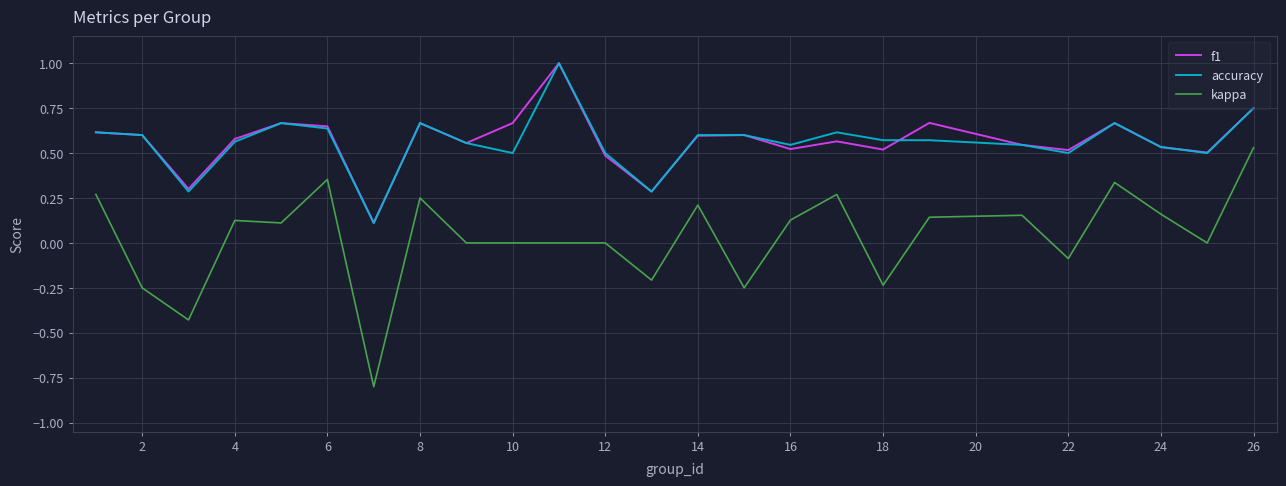

How many f1 values are between 0 and 1?

25